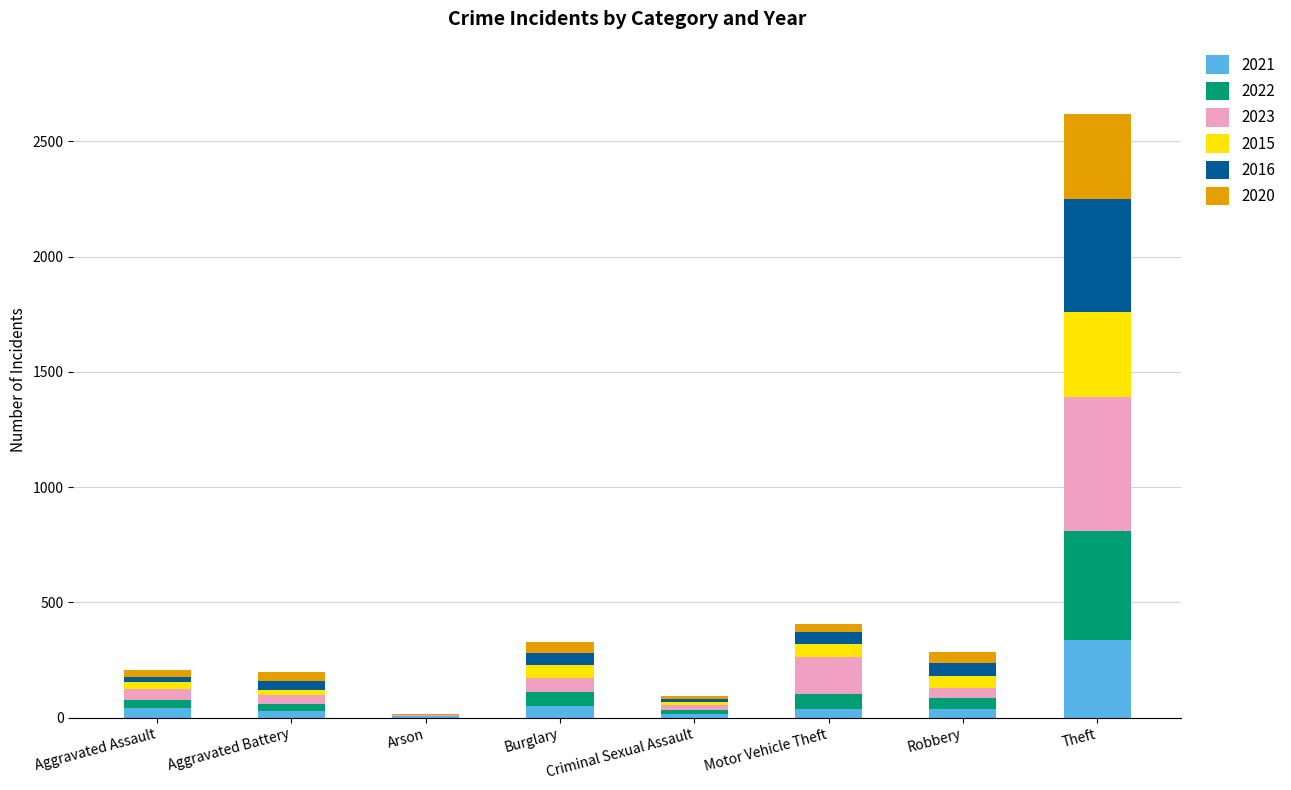

What is the maximum value for 2021?

338